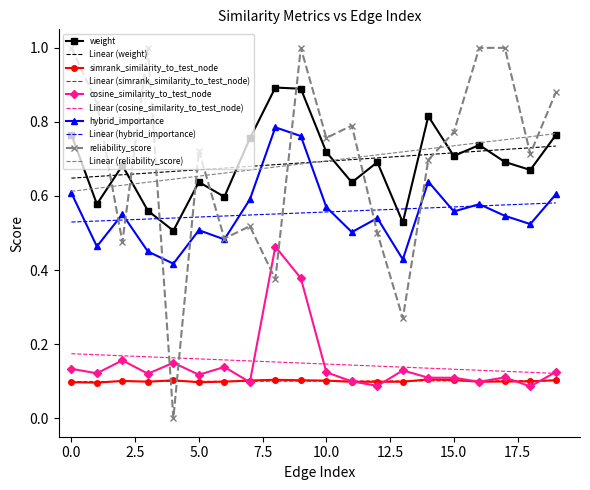

Which series has the widest spread of values?

reliability_score